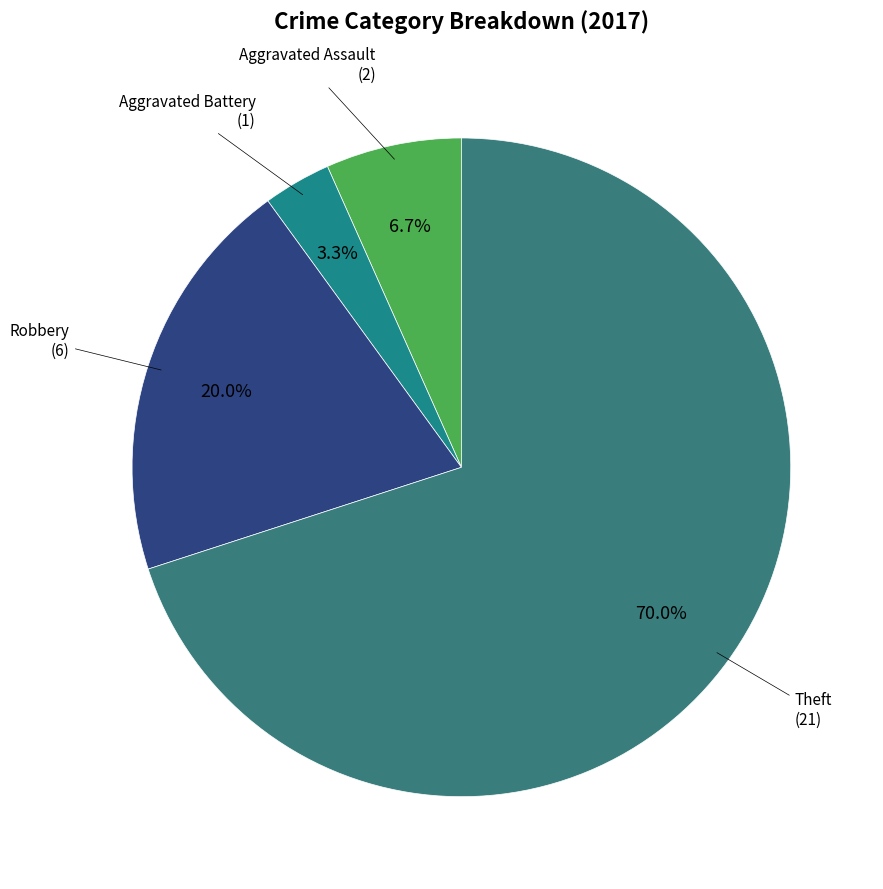

How many segments does this pie chart have?

4